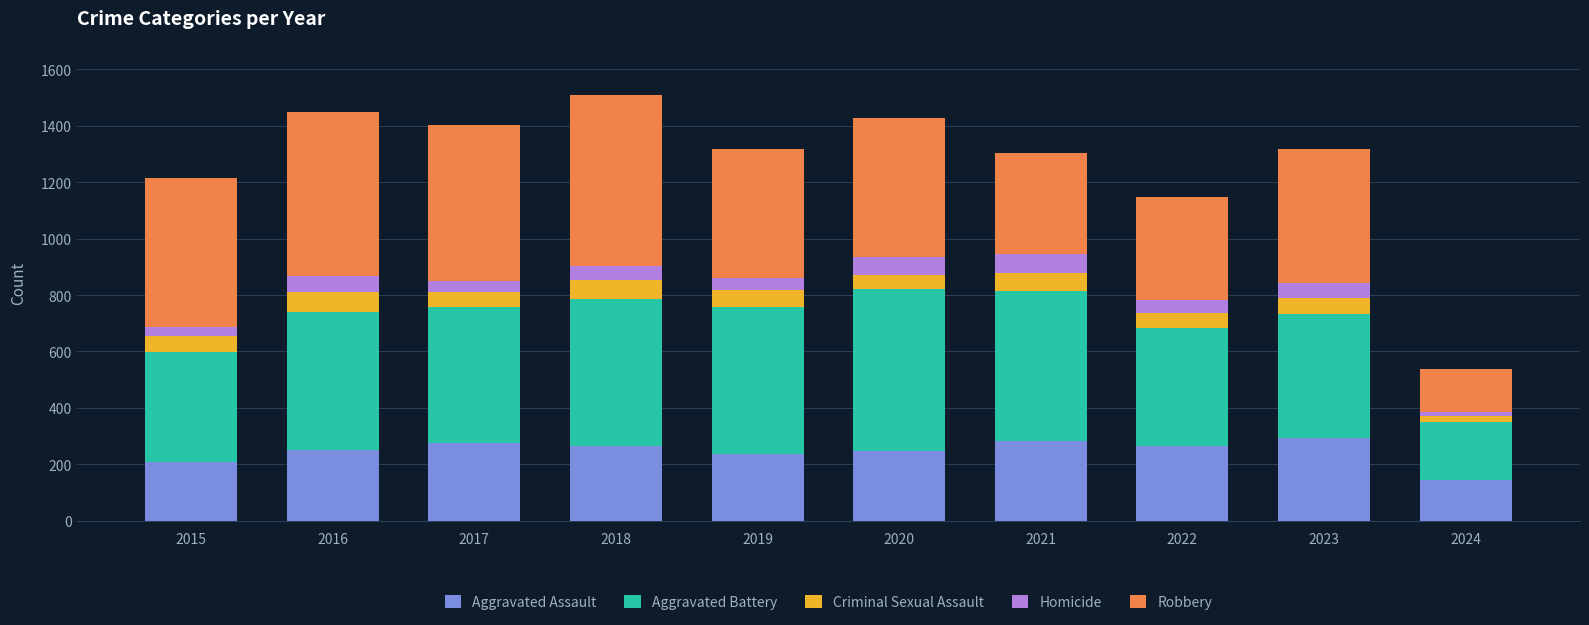

What is the total value across all series at 2020?

1426